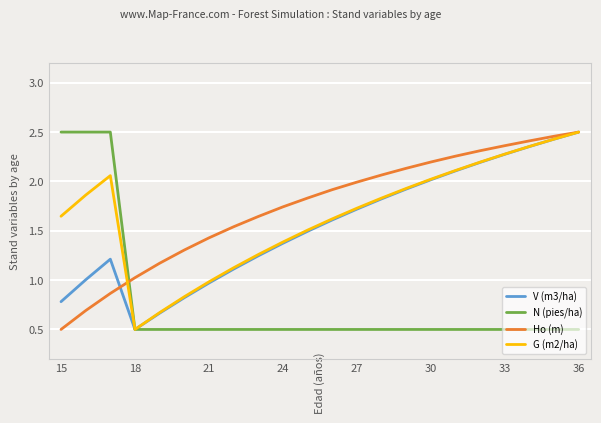

What is the minimum value shown in the chart?

0.5